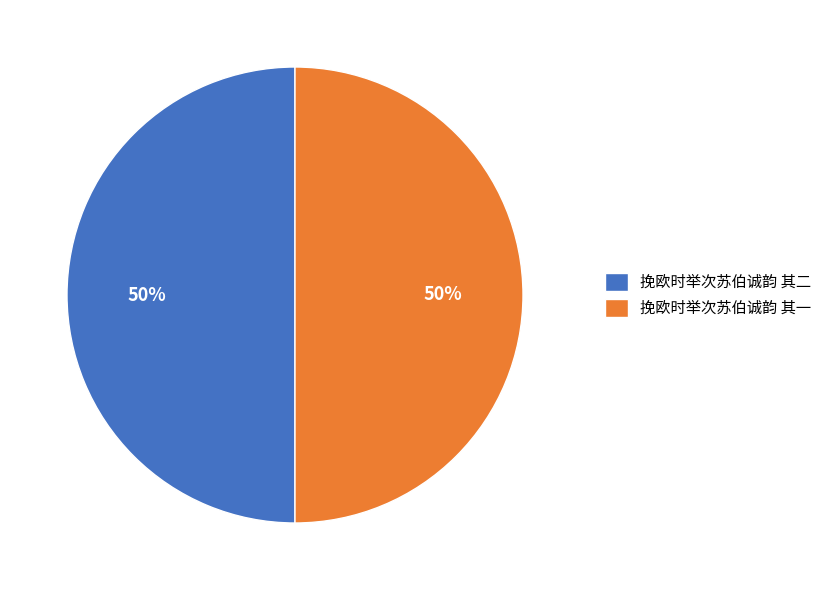

To the nearest percent, what is the combined percentage of 挽欧时举次苏伯诚韵 其一 and 挽欧时举次苏伯诚韵 其二?

100%